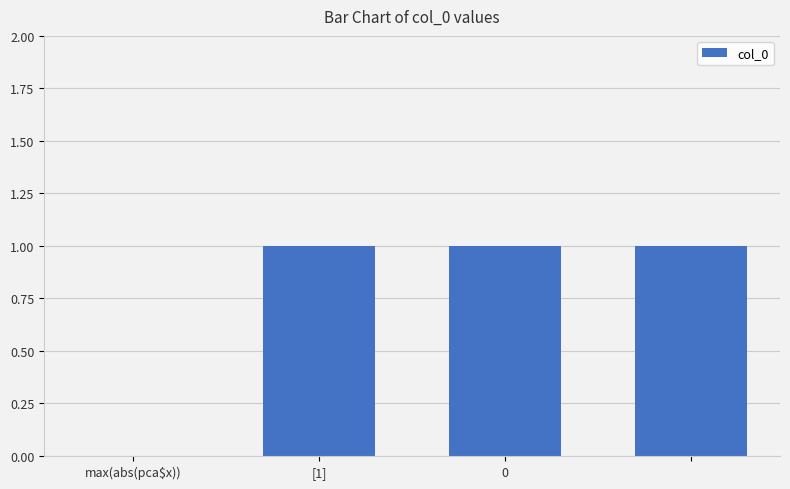

What is the sum of all values?

3